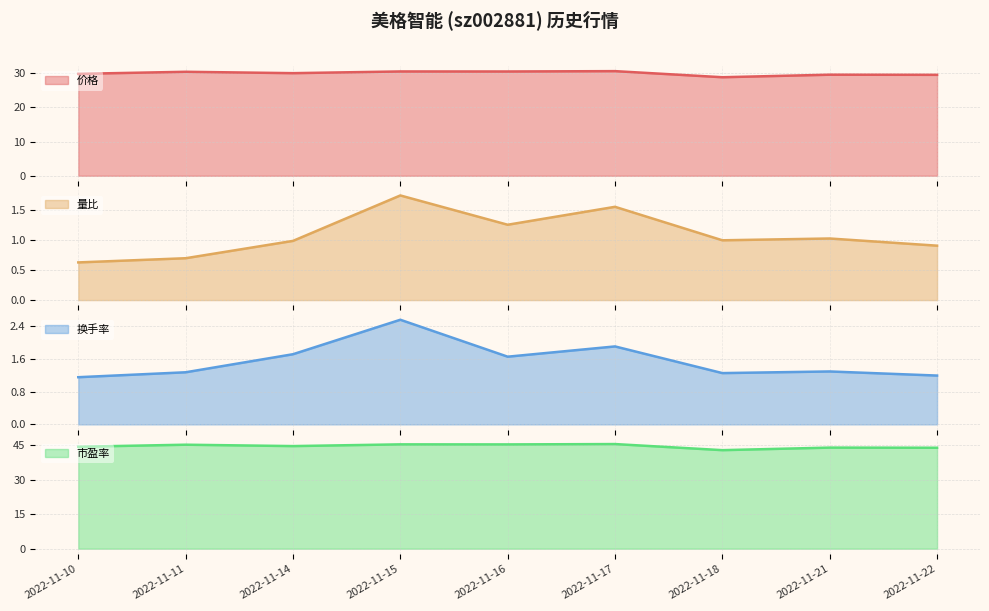

True or false: 量比 has a value of 3.1 at 2022-11-15.

False